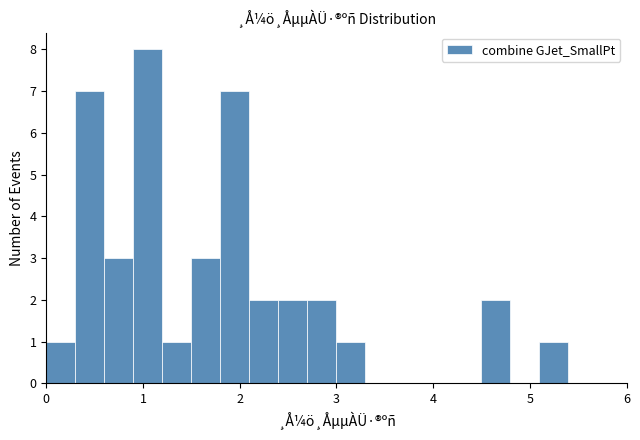

Around what value on the x-axis is the tallest bar? Give the approximate position of its centre, as read against the axis.

1.1